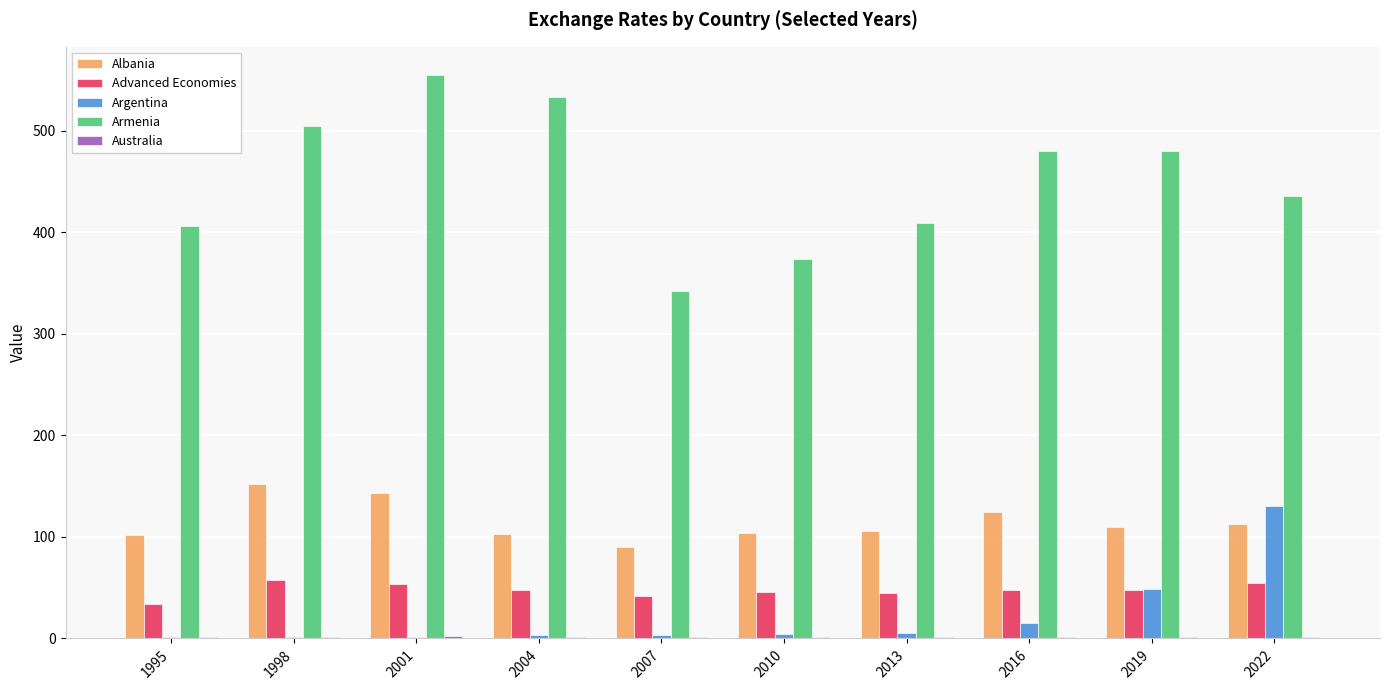

Which series has the largest total across all categories?

Armenia